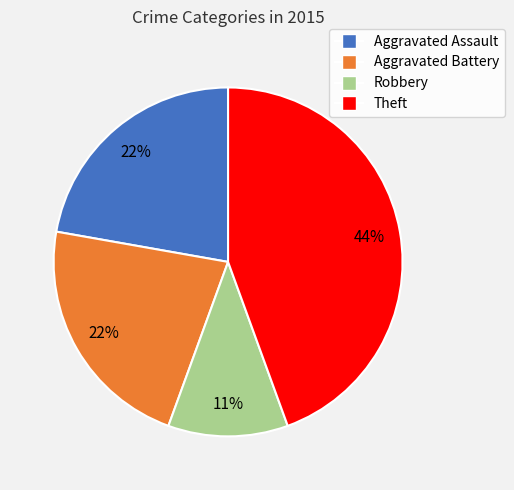

Count the number of slices in the pie.

4